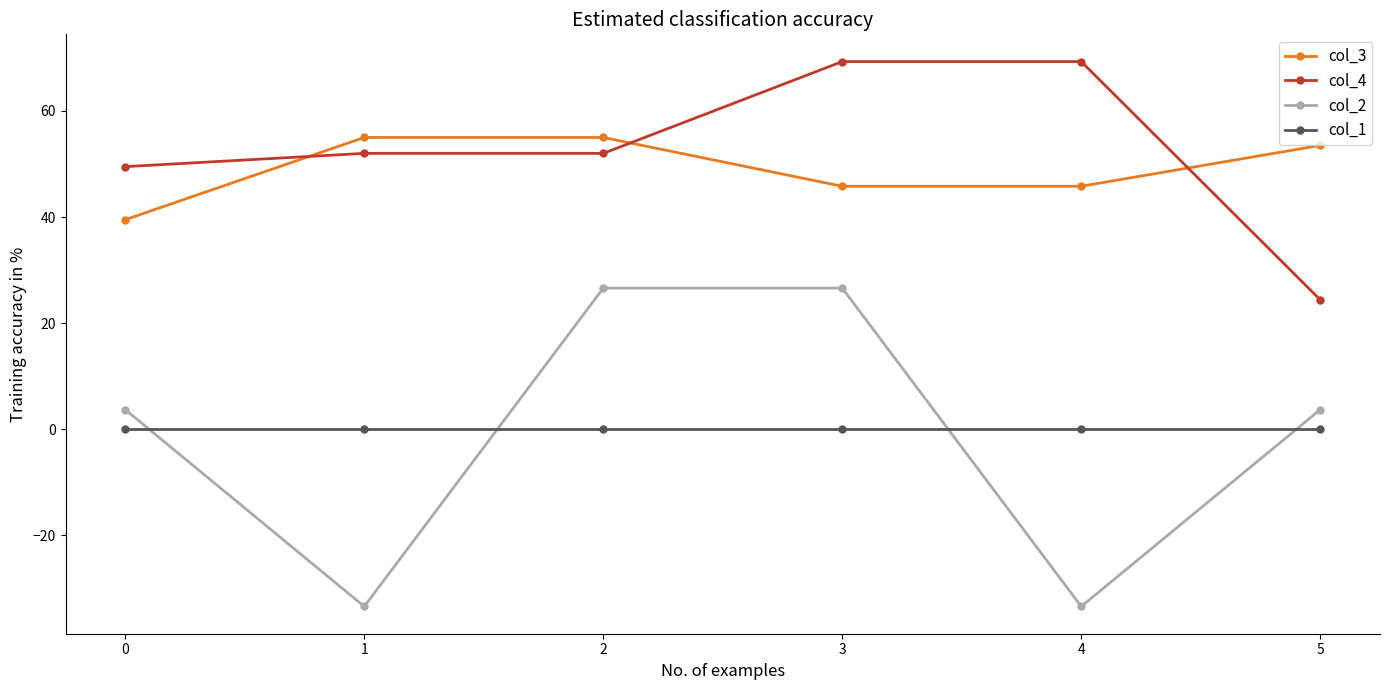

Reading left to right, extract all data points from this chart.

col_3: 39.5	55.0	55.0	45.8	45.8	53.5
col_4: 49.5	52.0	52.0	69.3	69.3	24.4
col_2: 3.7	-33.4	26.6	26.6	-33.4	3.7
col_1: 0.0	0.0	0.0	0.0	0.0	0.0